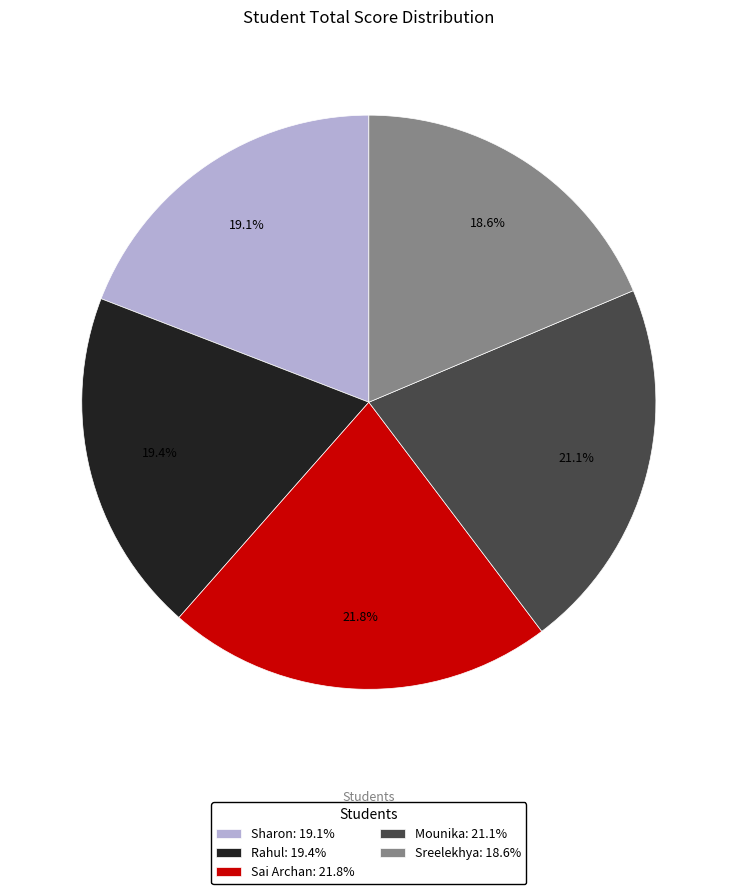

To the nearest percent, what percentage of the pie is Mounika?

21%